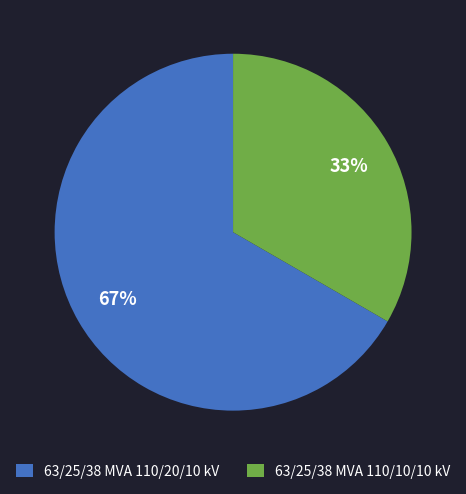

Which has a higher value, 63/25/38 MVA 110/10/10 kV or 63/25/38 MVA 110/20/10 kV?

63/25/38 MVA 110/20/10 kV